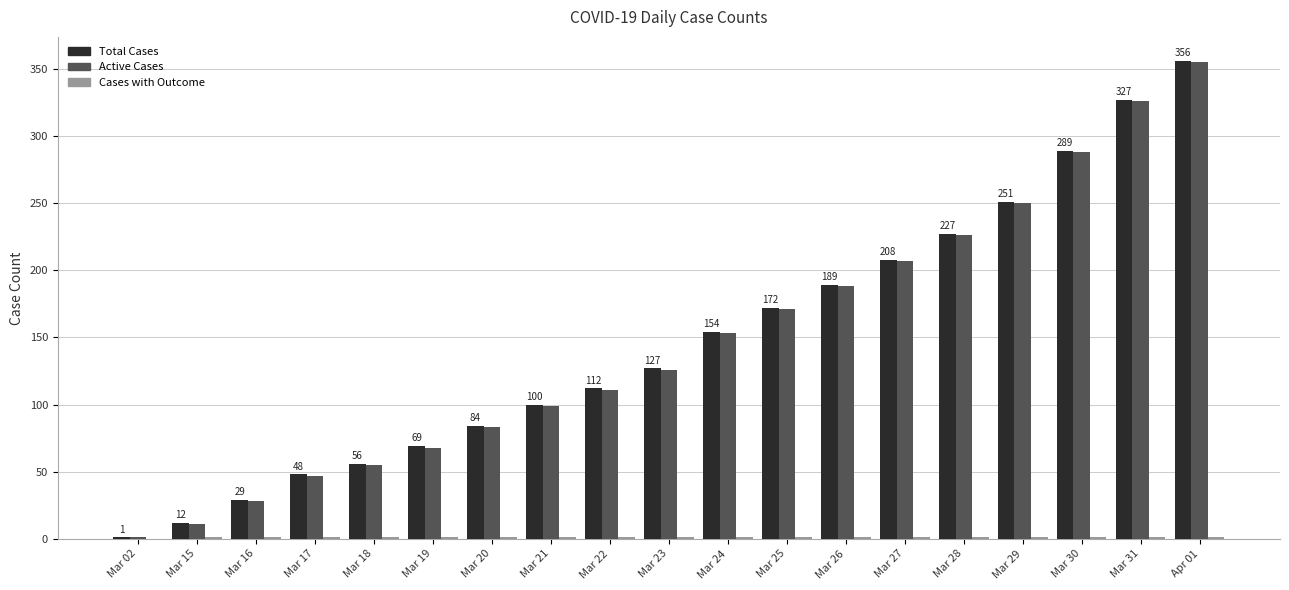

At which category is the sum across all series the highest?

Apr 01